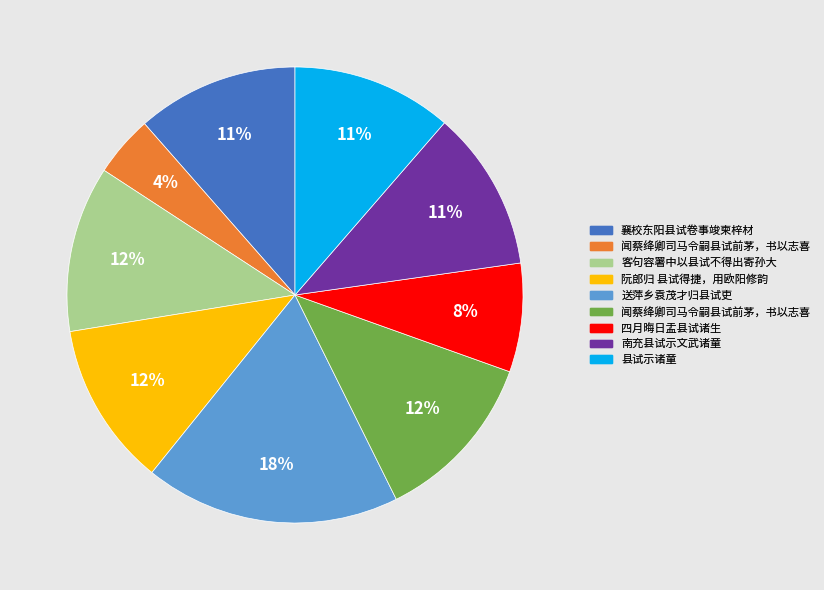

Does any single category account for the majority?

No